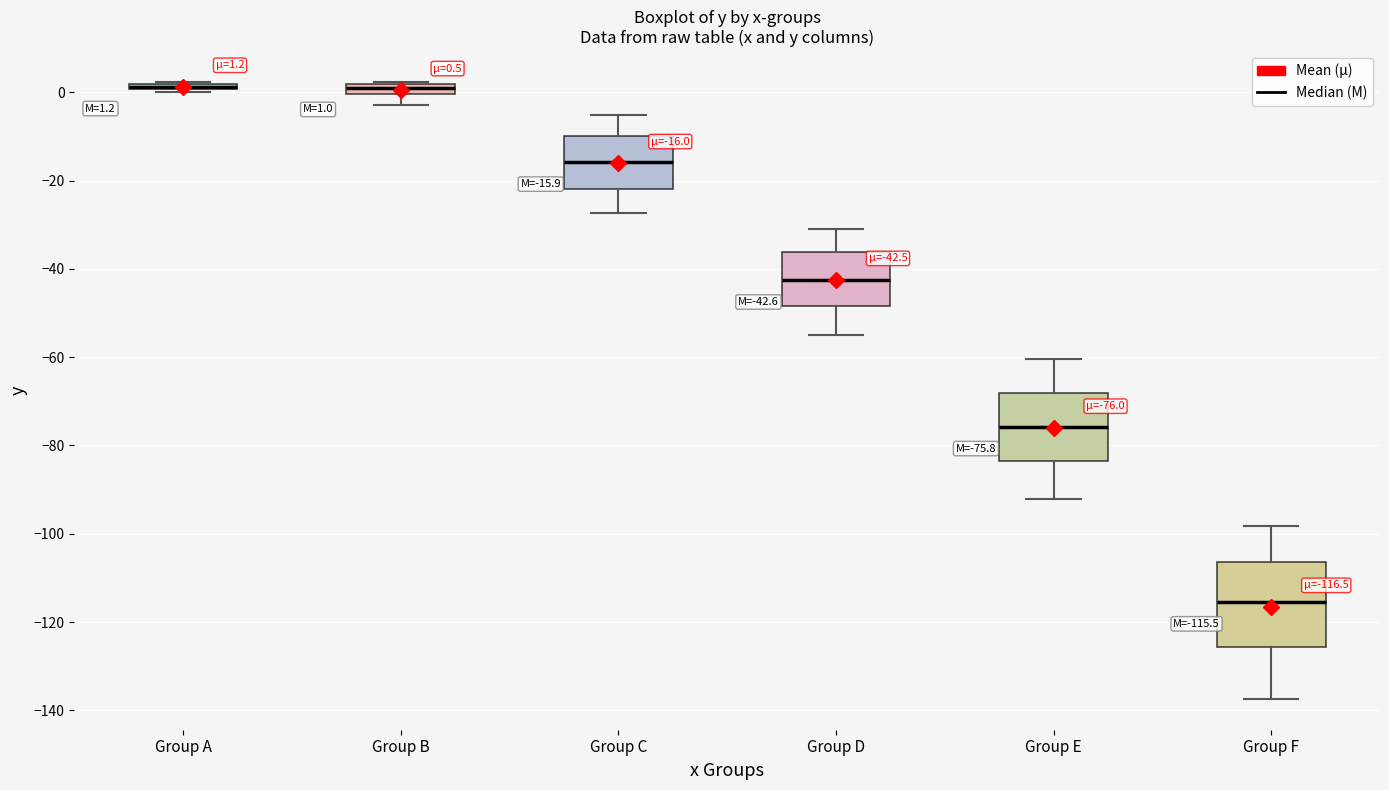

Comparing the boxes themselves (not the whiskers), which one is the tallest?

Group F